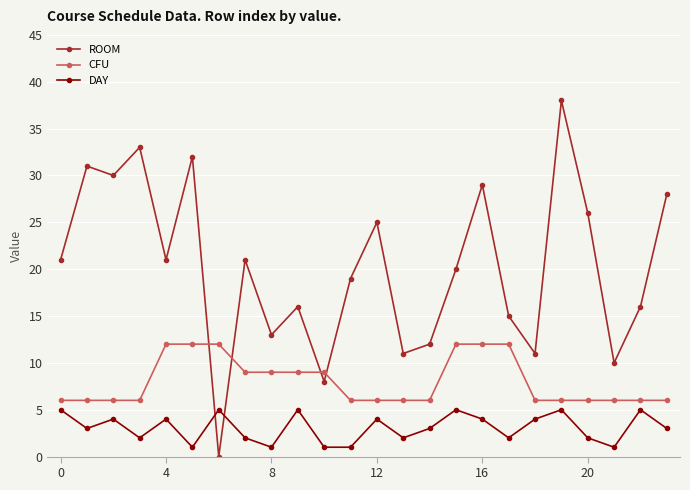

What are all the series names shown in the legend?

ROOM, CFU, DAY